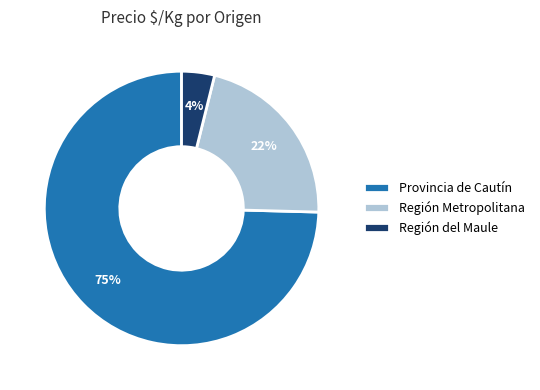

To the nearest percent, what is the average slice percentage?

33%